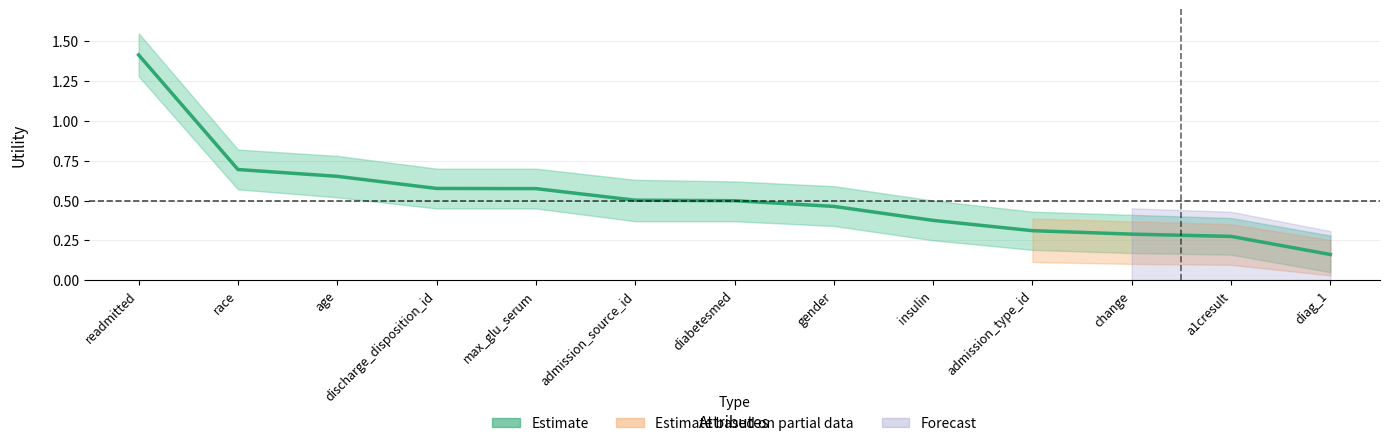

How many values are between 0 and 1?

12